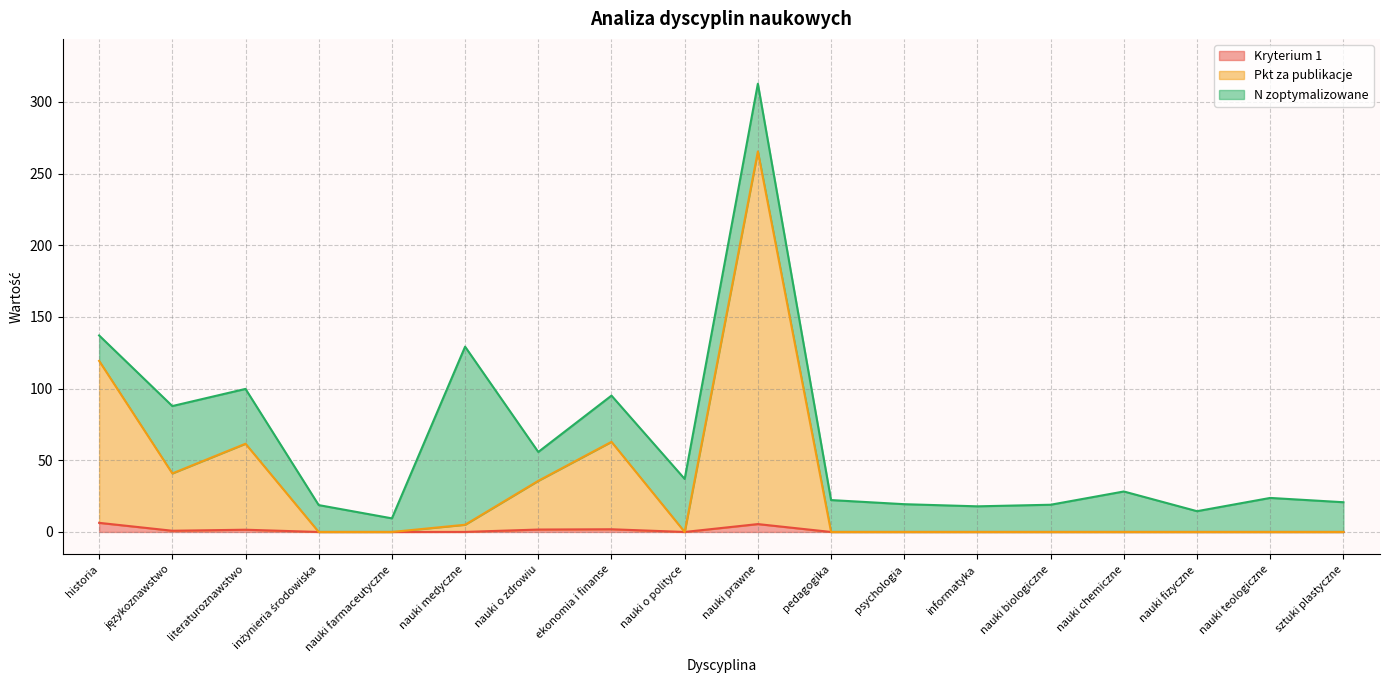

At which category is the sum across all series the highest?

nauki prawne